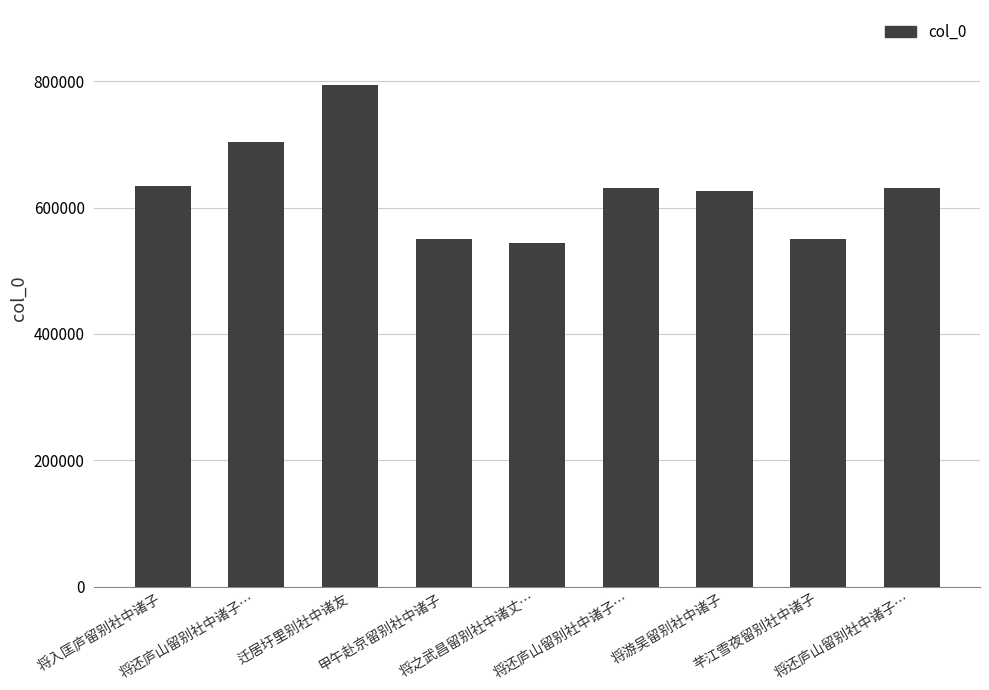

Approximately how many times larger is the value at 将还庐山留别社中诸子… compared to 将还庐山留别社中诸子…?

1.1